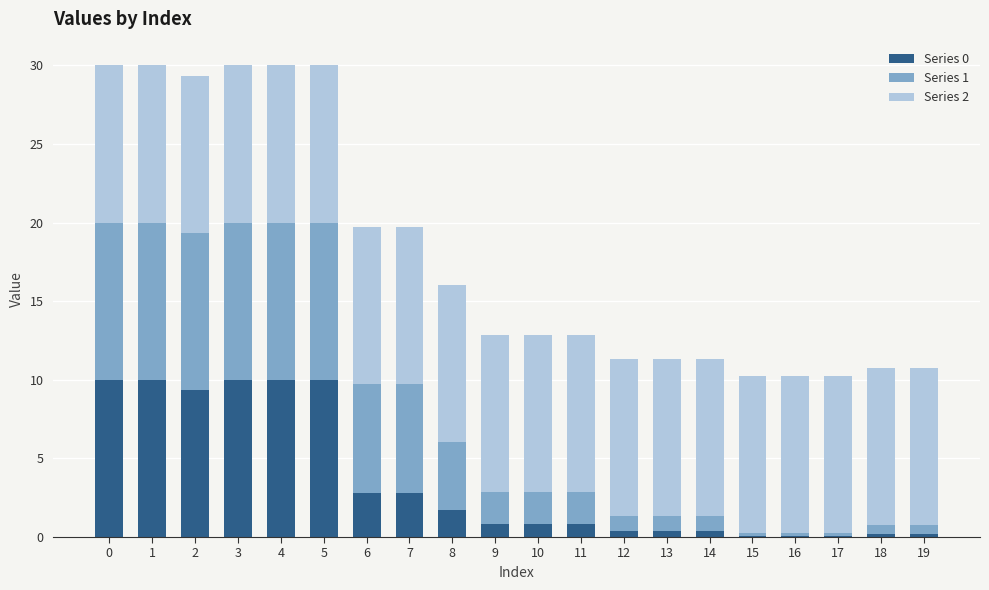

What is the highest value of the Series 0 series?

10.0